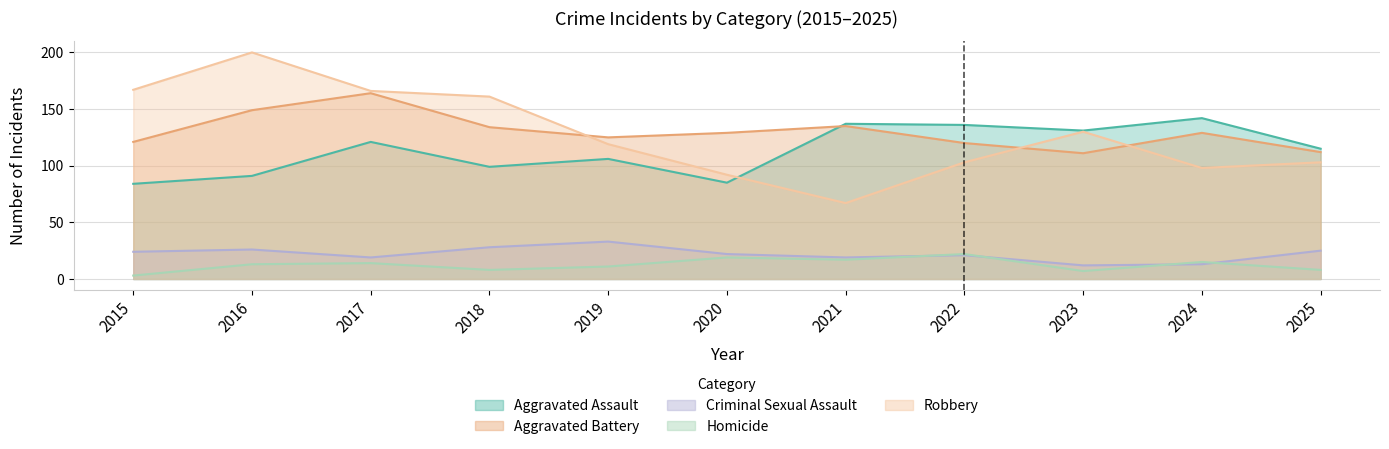

What is the difference between the highest and lowest values at 2021?

120